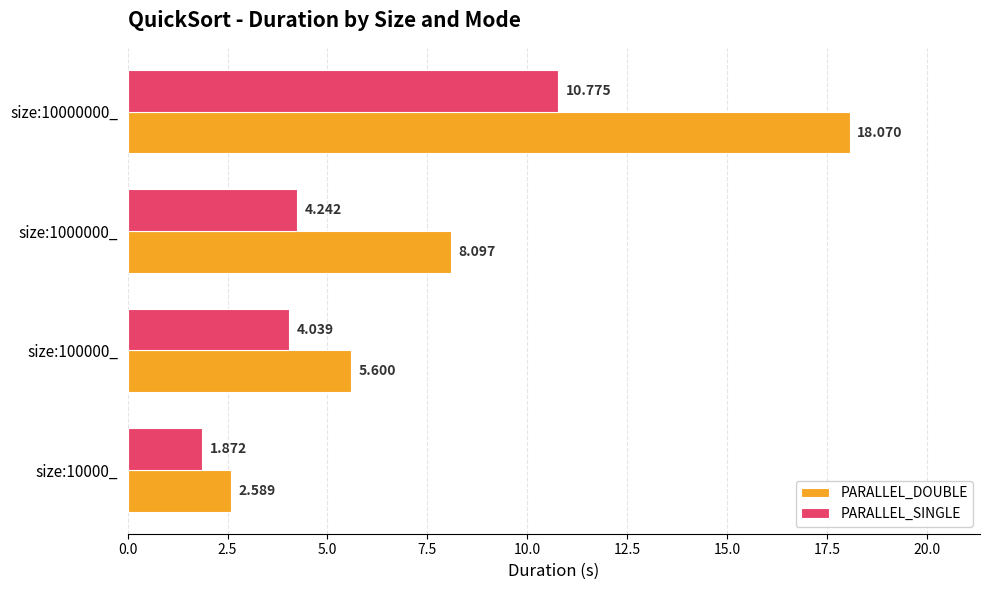

Rank the series at size:1000000_ from highest to lowest value.

PARALLEL_DOUBLE, PARALLEL_SINGLE